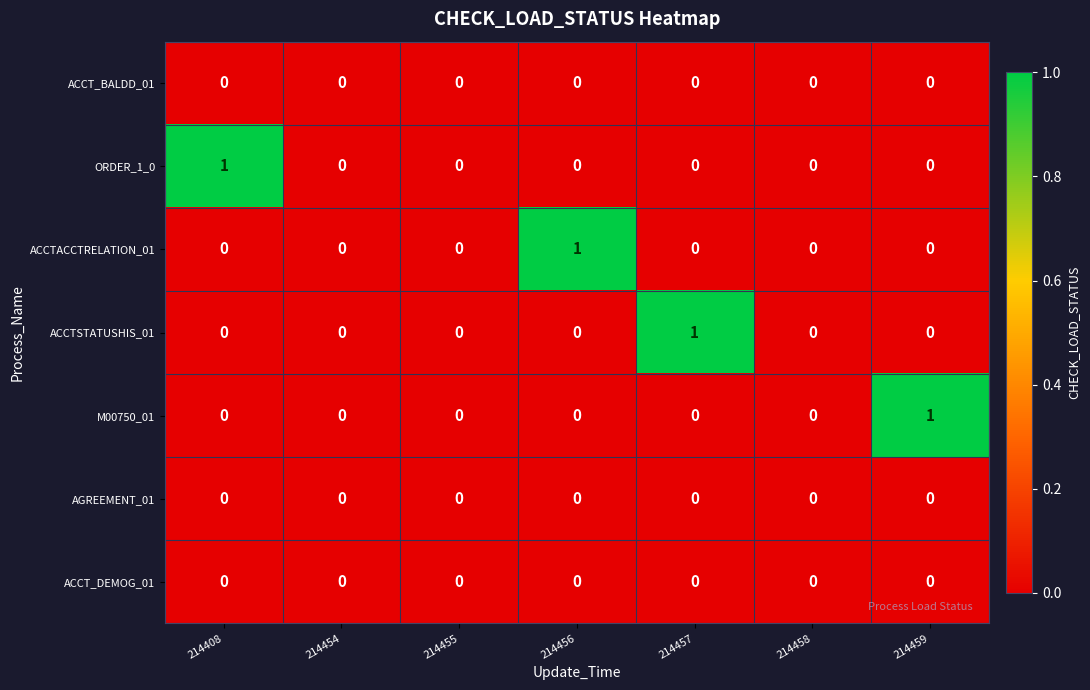

Is it true that M00750_01 equals 1 at 214456?

False